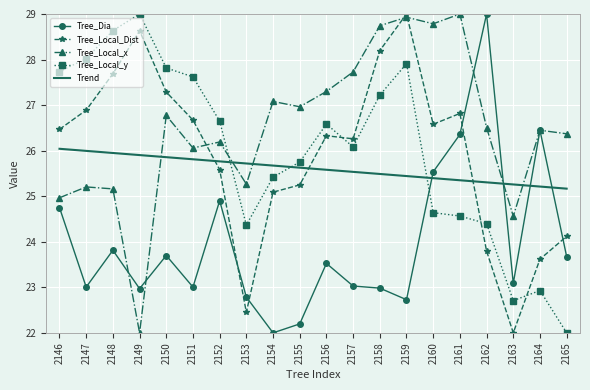

Reading left to right, transcribe all the data shown in this chart.

Tree_Dia: 2146=24.7	2147=23.0	2148=23.8	2149=23.0	2150=23.7	2151=23.0	2152=24.9	2153=22.8	2154=22.0	2155=22.2	2156=23.5	2157=23.0	2158=23.0	2159=22.7	2160=25.5	2161=26.4	2162=29.0	2163=23.1	2164=26.4	2165=23.7
Tree_Local_Dist: 2146=26.5	2147=26.9	2148=27.7	2149=28.6	2150=27.3	2151=26.7	2152=25.6	2153=22.5	2154=25.1	2155=25.2	2156=26.3	2157=26.3	2158=28.2	2159=29.0	2160=26.6	2161=26.8	2162=23.8	2163=22.0	2164=23.6	2165=24.1
Tree_Local_x: 2146=25.0	2147=25.2	2148=25.2	2149=22.0	2150=26.8	2151=26.1	2152=26.2	2153=25.3	2154=27.1	2155=27.0	2156=27.3	2157=27.7	2158=28.7	2159=28.9	2160=28.8	2161=29.0	2162=26.5	2163=24.6	2164=26.4	2165=26.4
Tree_Local_y: 2146=27.7	2147=28.0	2148=28.6	2149=29.0	2150=27.8	2151=27.6	2152=26.6	2153=24.4	2154=25.4	2155=25.7	2156=26.6	2157=26.1	2158=27.2	2159=27.9	2160=24.6	2161=24.6	2162=24.4	2163=22.7	2164=22.9	2165=22.0
Trend: 2146=26.0	2147=26.0	2148=25.9	2149=25.9	2150=25.9	2151=25.8	2152=25.8	2153=25.7	2154=25.7	2155=25.6	2156=25.6	2157=25.5	2158=25.5	2159=25.4	2160=25.4	2161=25.4	2162=25.3	2163=25.3	2164=25.2	2165=25.2